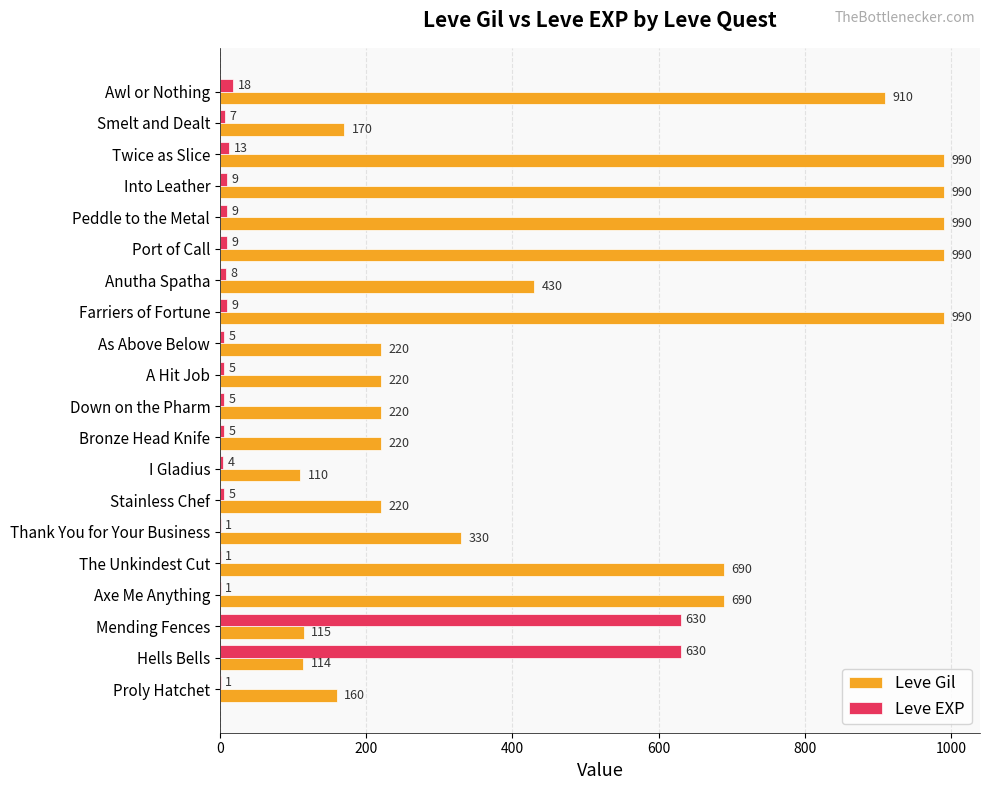

The Leve EXP series shows 8 at Anutha Spatha. True or false?

True